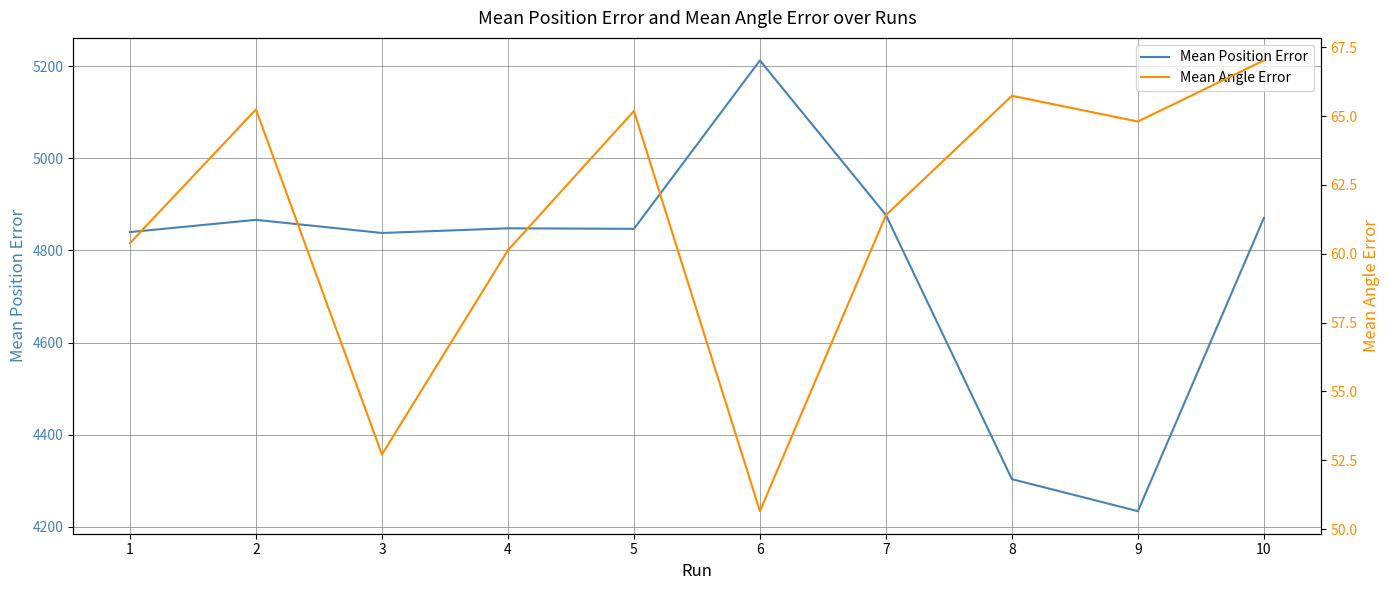

What is the difference between the second highest and minimum values in the Mean Position Error series?

643.0